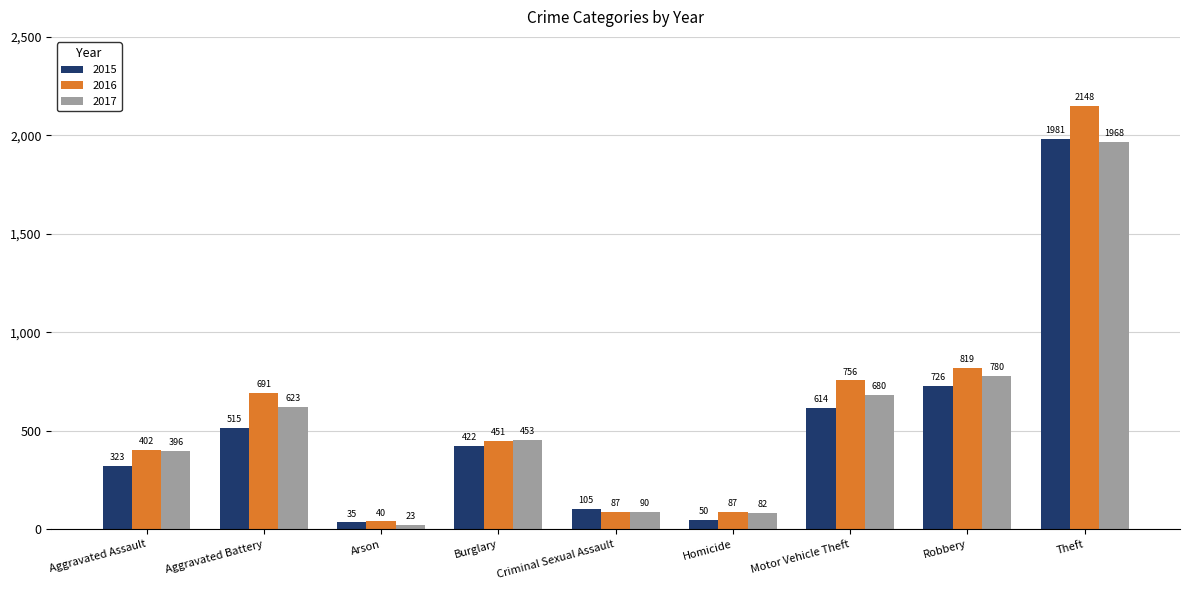

At which category is the sum across all series the highest?

Theft